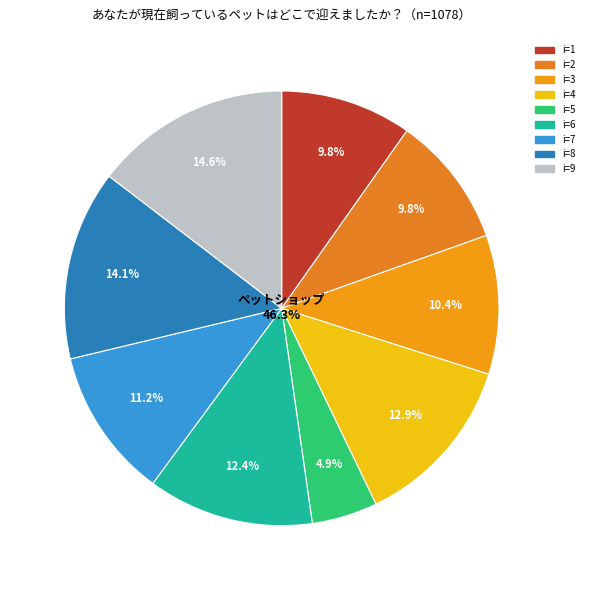

Is there any slice that represents more than half of the pie?

No